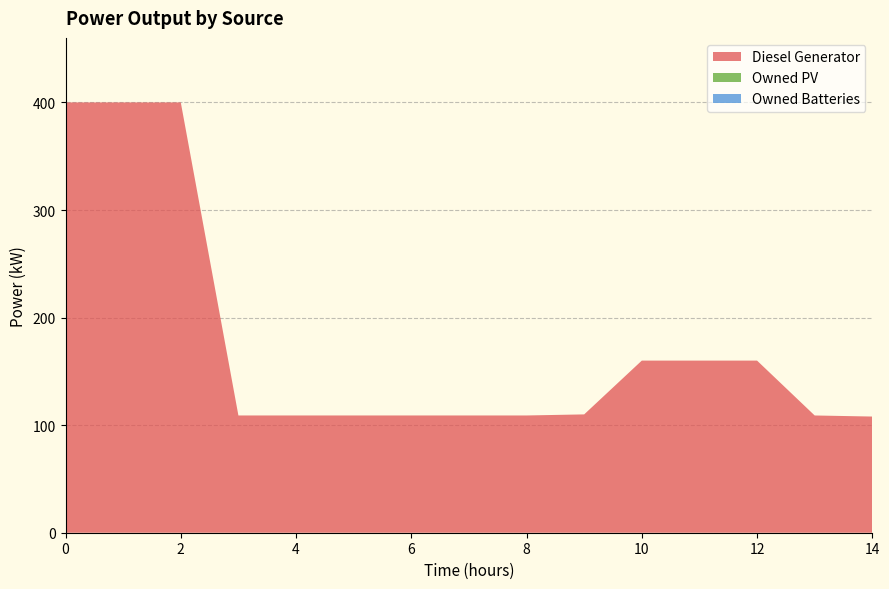

Reading right to left, transcribe all the data shown in this chart.

Diesel Generator: 14=108	13=109	12=160	11=160	10=160	9=110	8=109	7=109	6=109	5=109	4=109	3=109	2=400	1=400	0=400
Owned PV: 14=0	13=0	12=0	11=0	10=0	9=0	8=0	7=0	6=0	5=0	4=0	3=0	2=0	1=0	0=0
Owned Batteries: 14=0	13=0	12=0	11=0	10=0	9=0	8=0	7=0	6=0	5=0	4=0	3=0	2=0	1=0	0=0